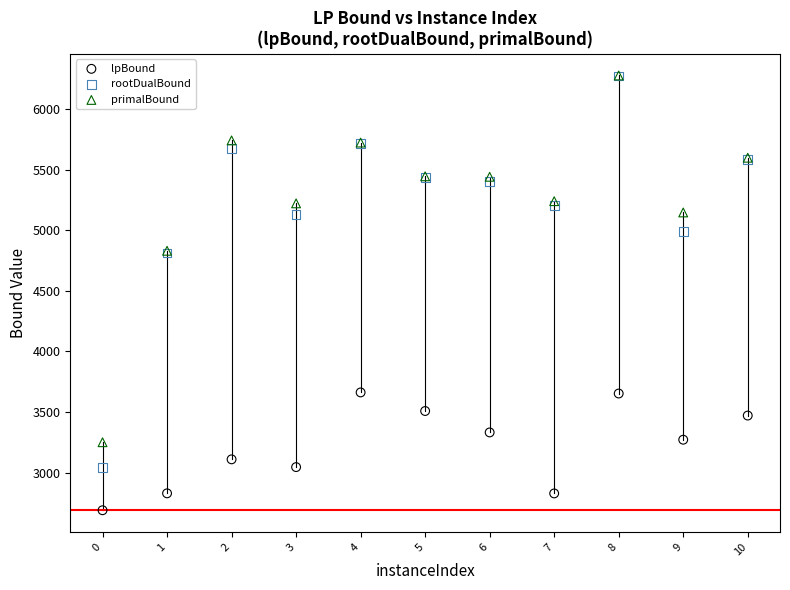

What are all the series names shown in the legend?

lpBound, rootDualBound, primalBound